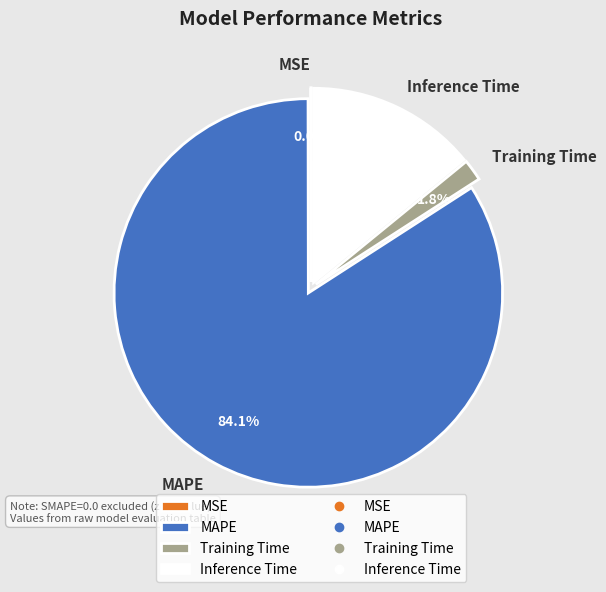

To the nearest percent, what portion does MAPE represent?

84%